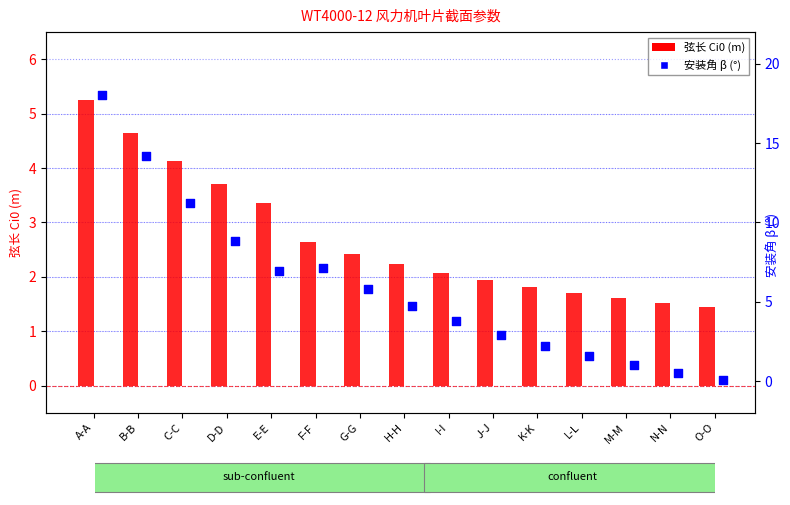

Which series contains the highest Y value?

安装角β